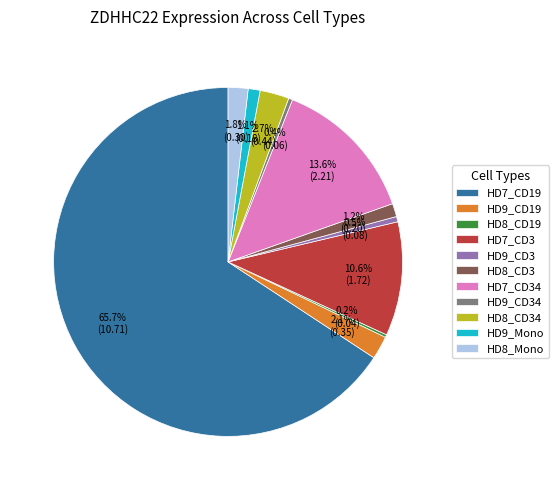

To the nearest percent, what percentage of the pie is HD8_CD3?

1%